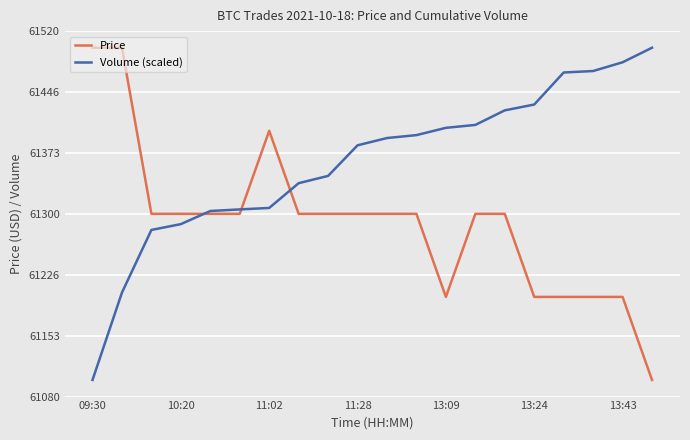

What is the value of the Price point at the 1st from the left?

61500.0